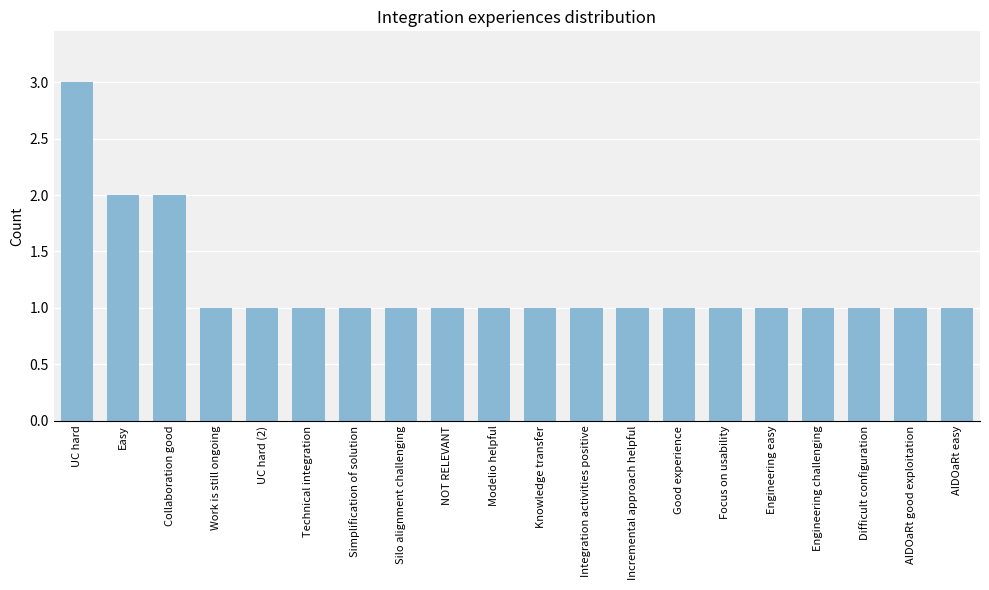

What is the greatest value displayed?

3